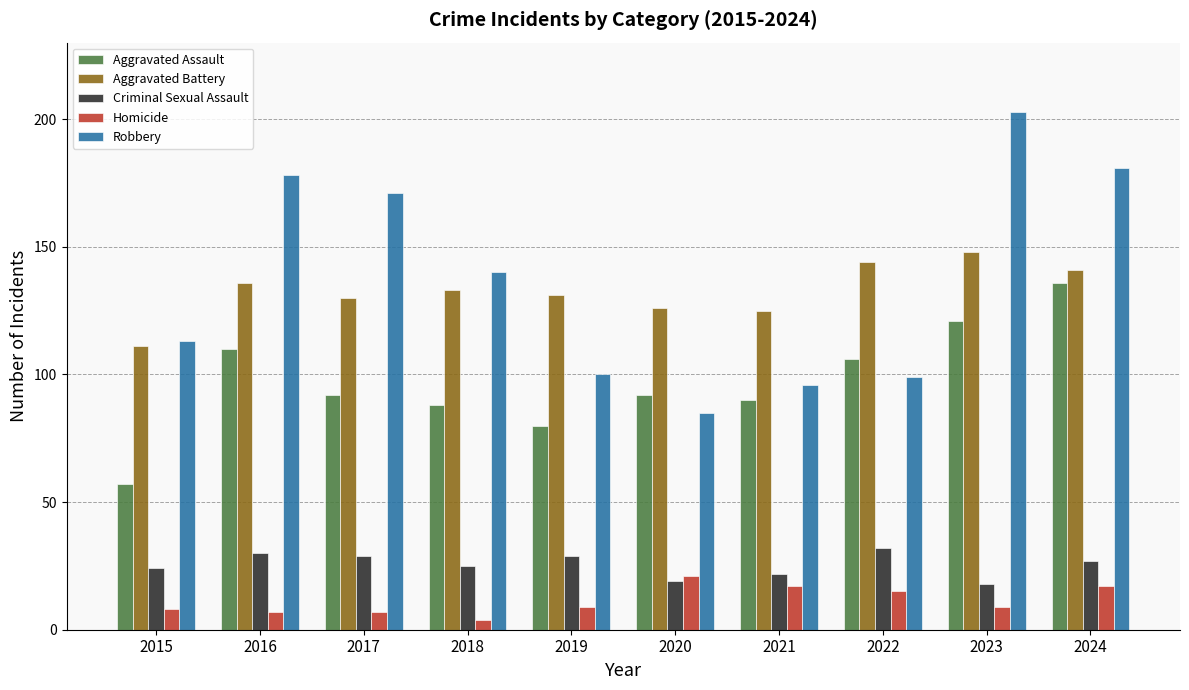

What is the difference between the maximum and minimum values in the Aggravated Battery series?

37